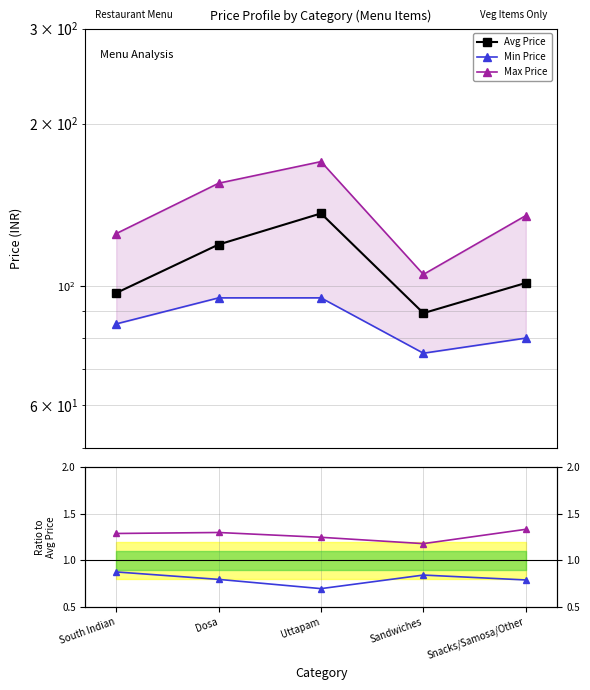

What position from the right is South Indian?

5